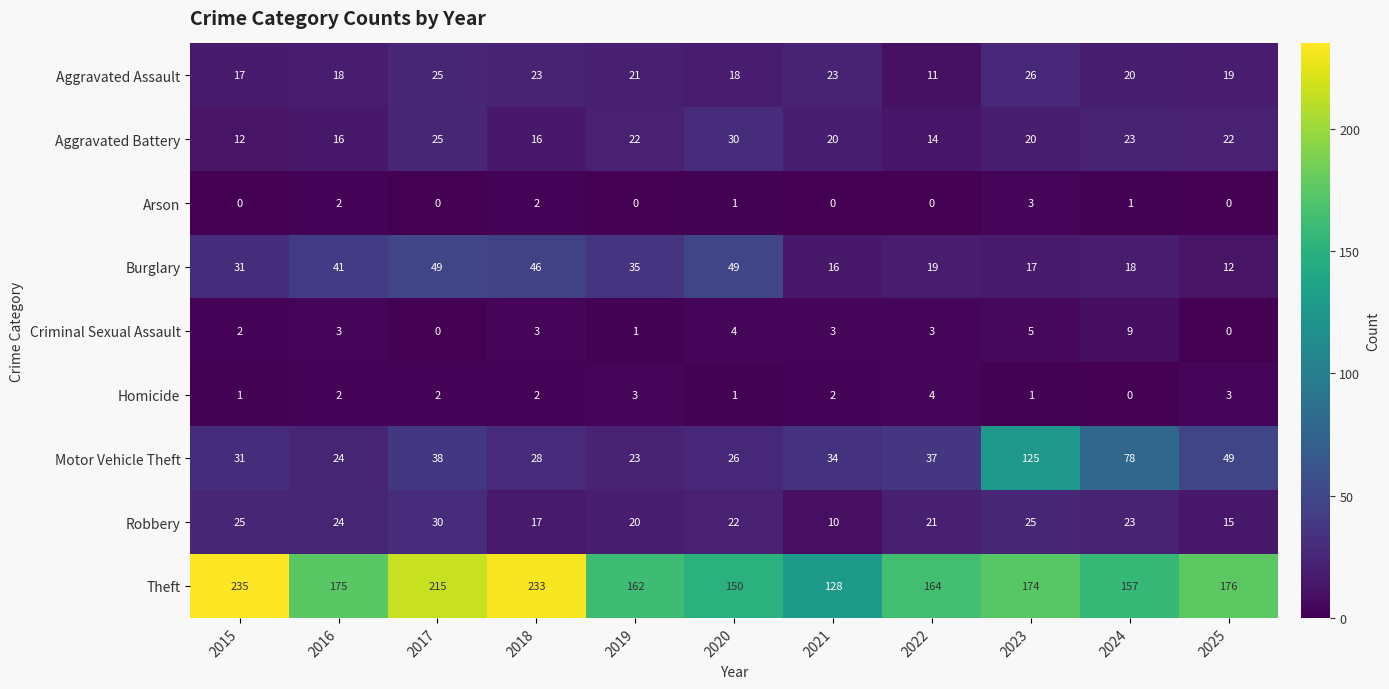

Is it true that Arson equals 2 at 2022?

False